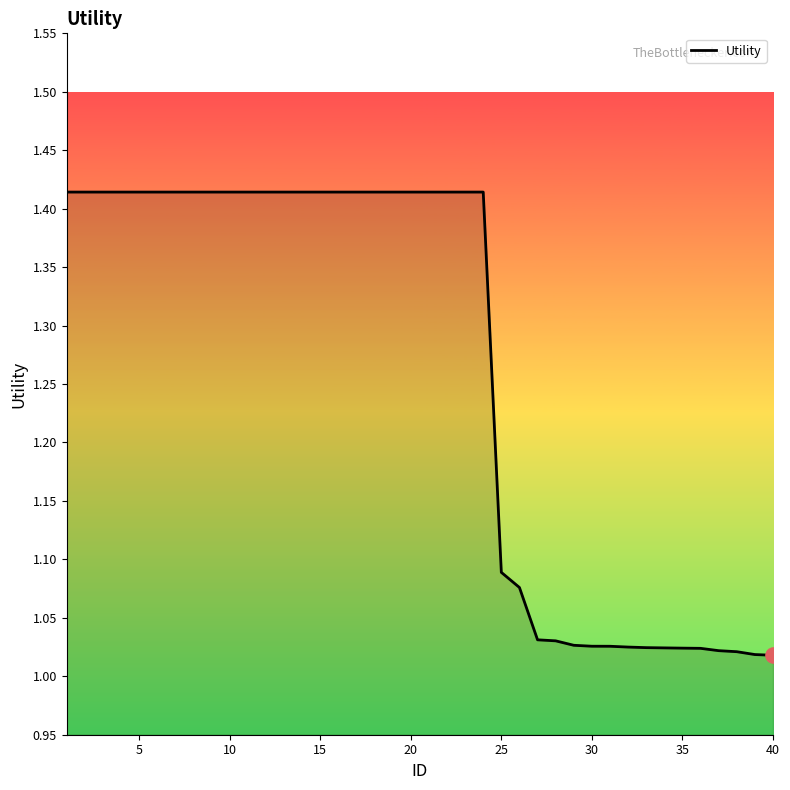

What is the difference between the maximum and minimum values?

0.4